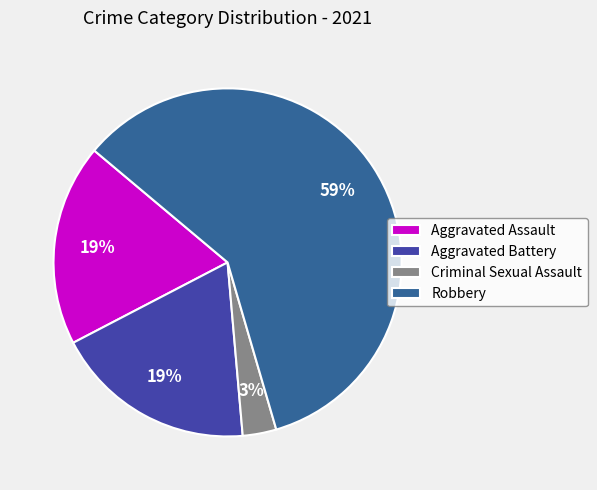

Count the number of slices in the pie.

4